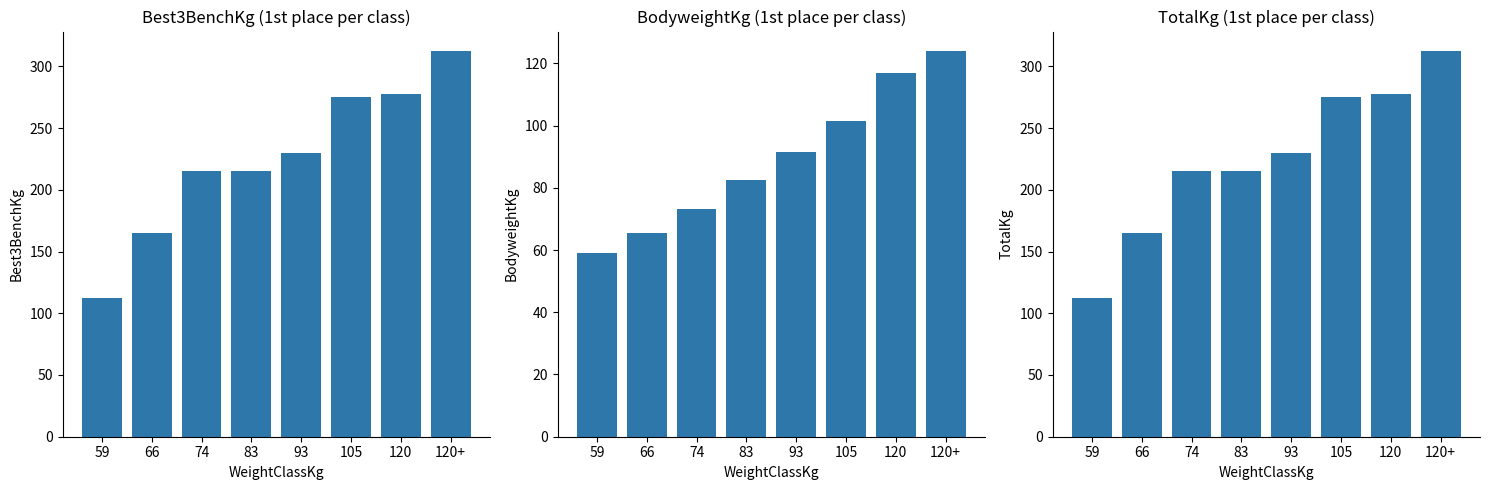

How many bars are there in total?

24